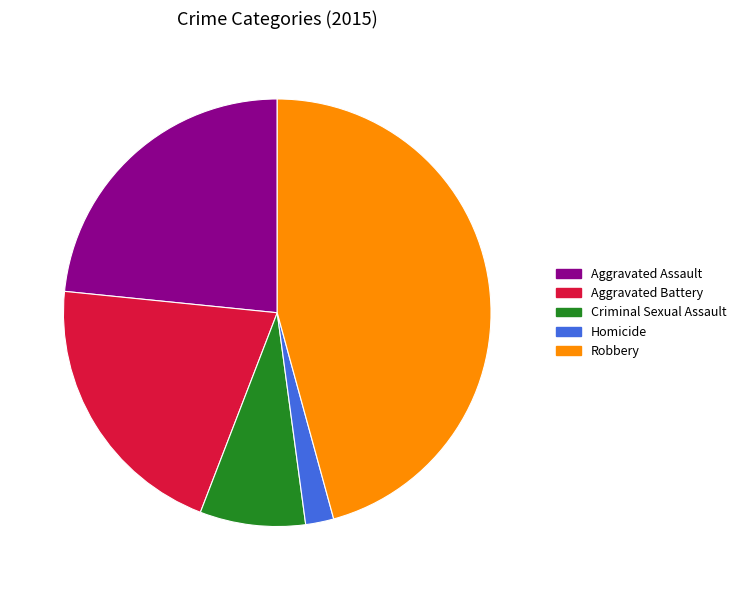

What percentage is the Homicide slice, to the nearest percent?

2%